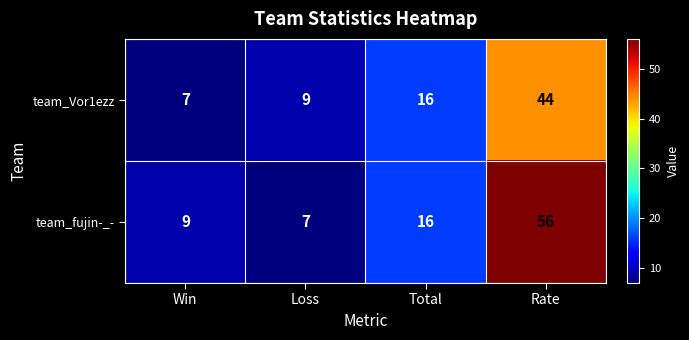

Rank the series by their maximum value, from highest to lowest.

team_fujin-_-, team_Vor1ezz